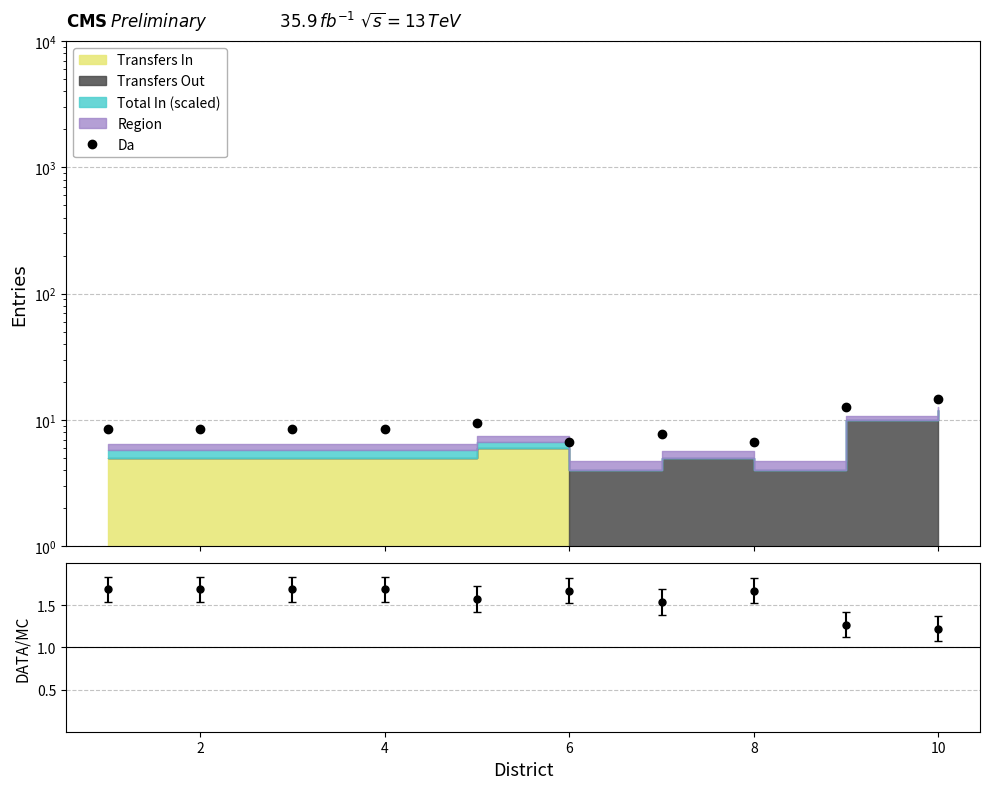

Does the chart have visible grid lines?

Yes